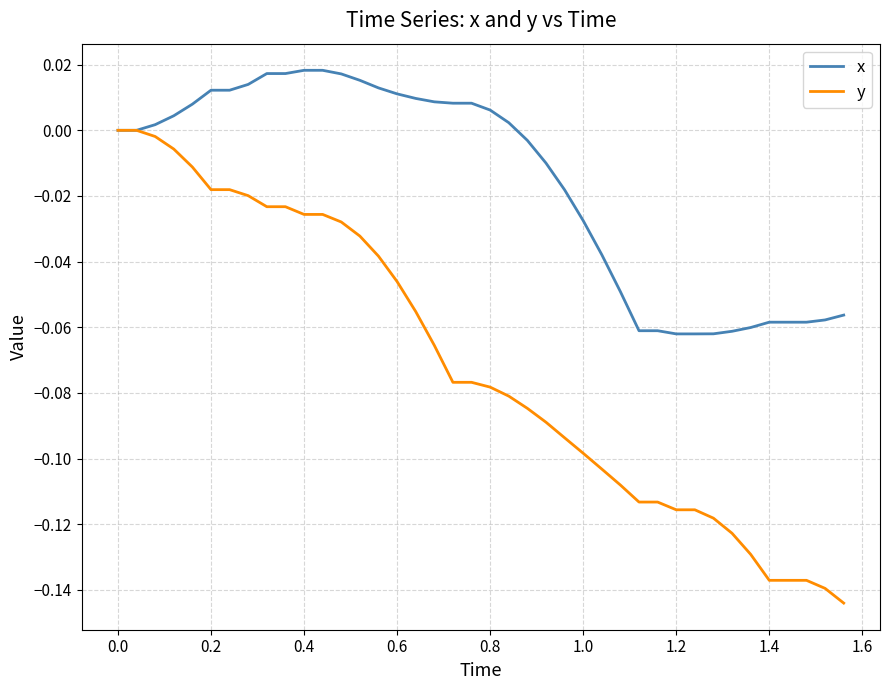

Which series has the widest spread of values?

y